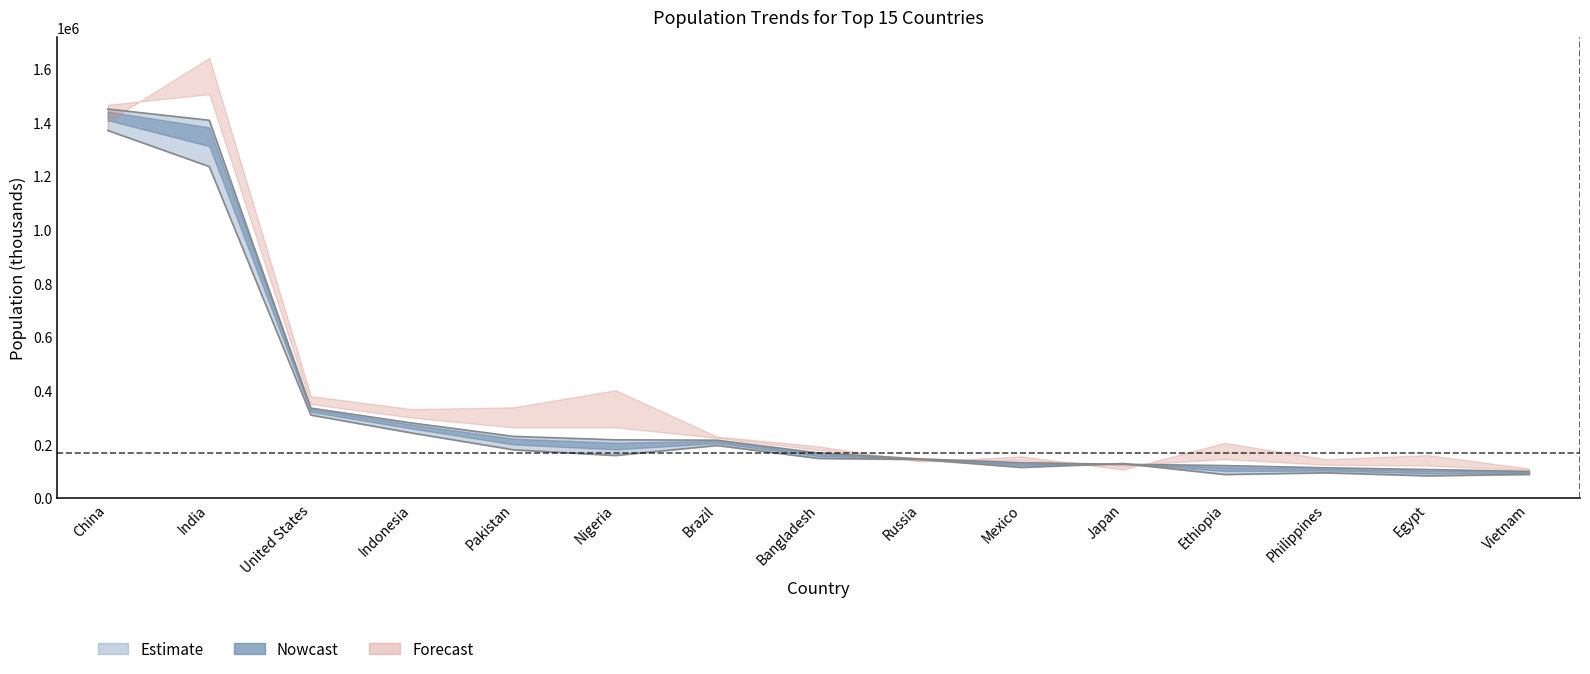

How many categories are shown in the chart?

15